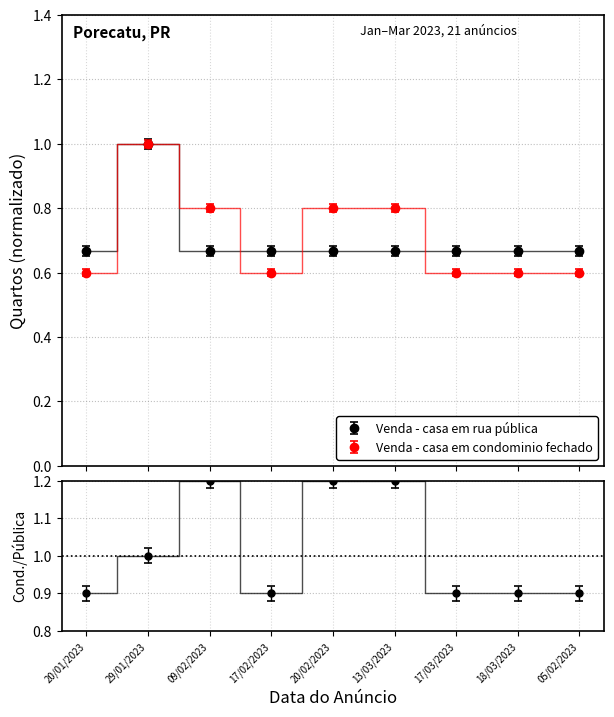

Where is the first local minimum for Venda - casa em condominio fechado?

17/02/2023